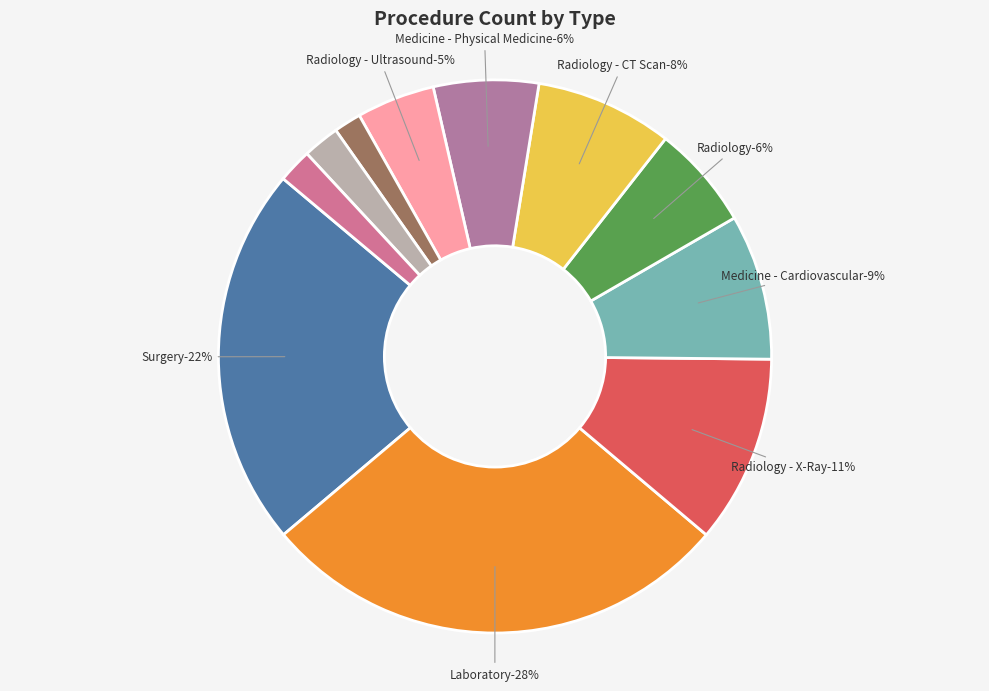

How many slices are in this pie chart?

11